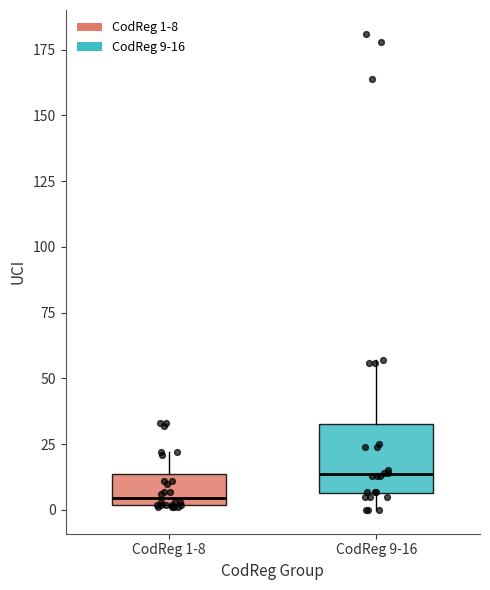

Reading left to right, transcribe this box plot: for each box, give where its median line is, the range the box spans, and where its two whiskers end, as read against the y-axis. The values are not printed on the chart, so give them approximately, as read against the axis.

CodReg 1-8: median 5, box 0 to 15, whiskers 0 to 20
CodReg 9-16: median 15, box 5 to 35, whiskers 0 to 55